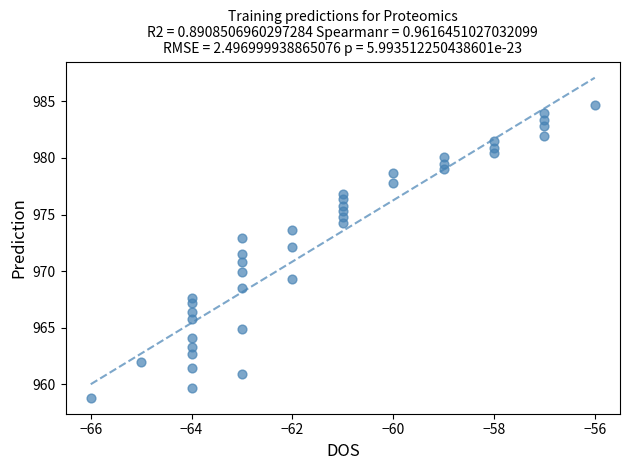

What is the range of X values (max minus min)?

10.0